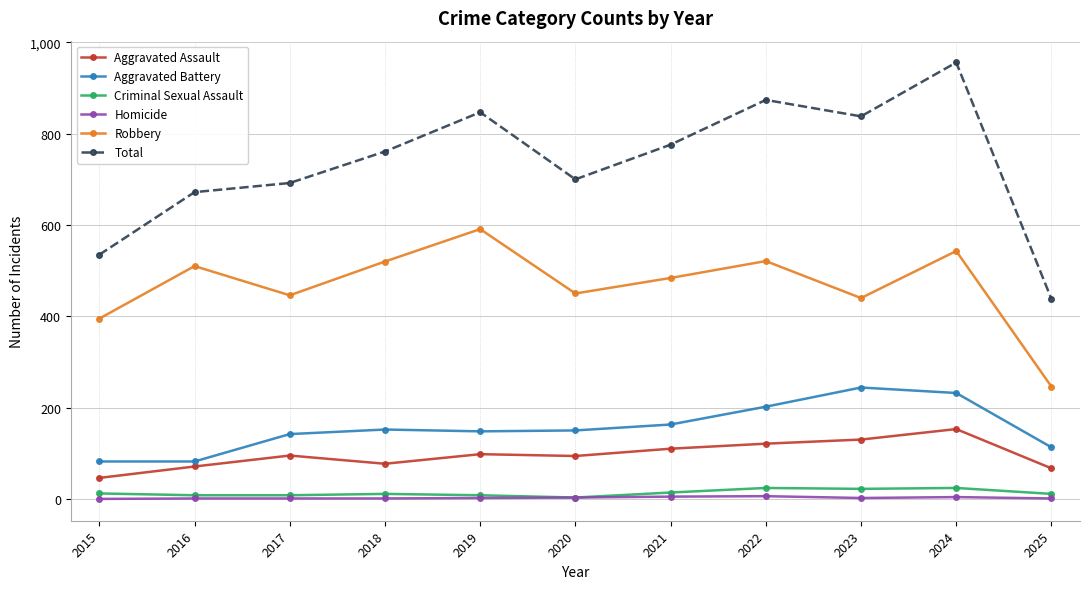

How many distinct data groups are displayed?

6